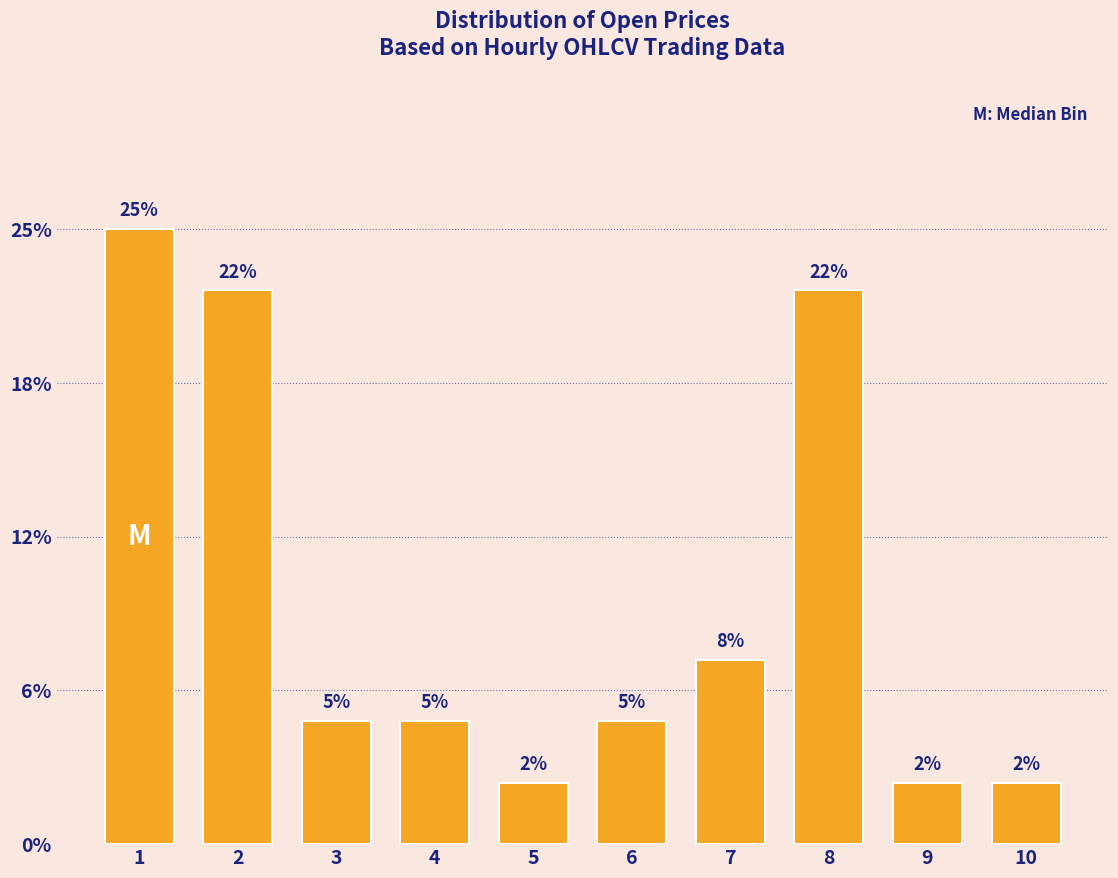

Are the bars horizontal?

No